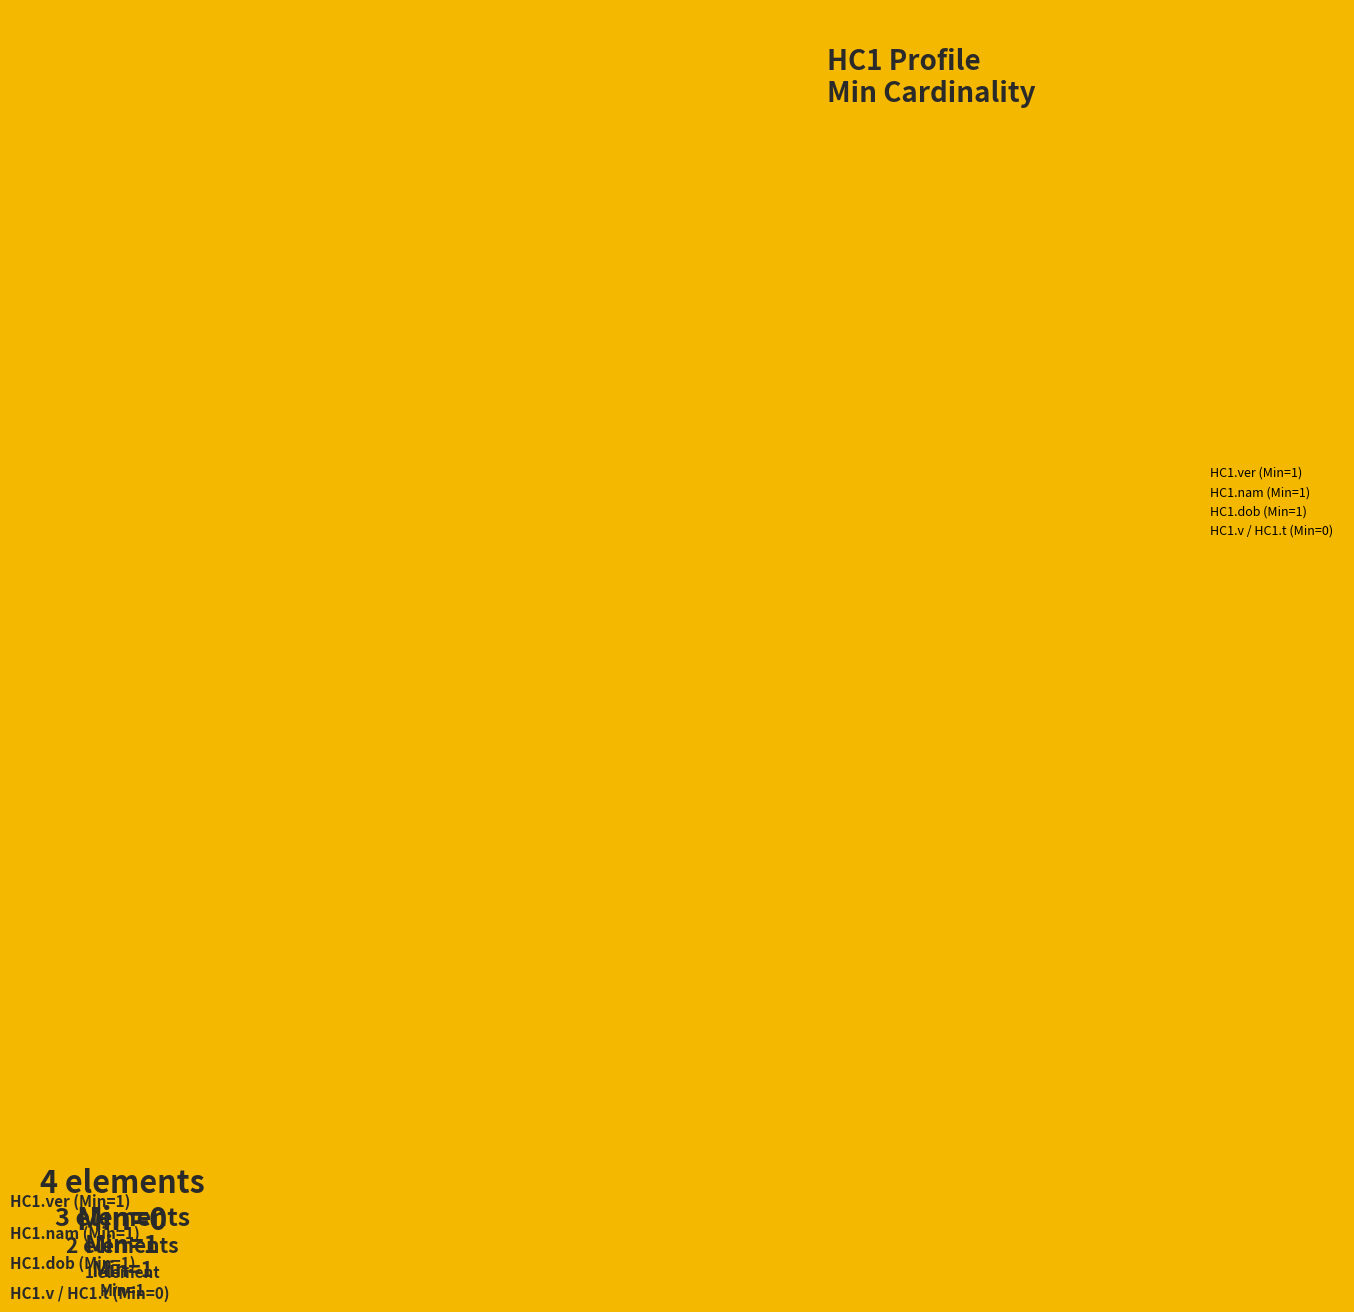

What percentage is NOT represented by HC1.dob?

80.0%